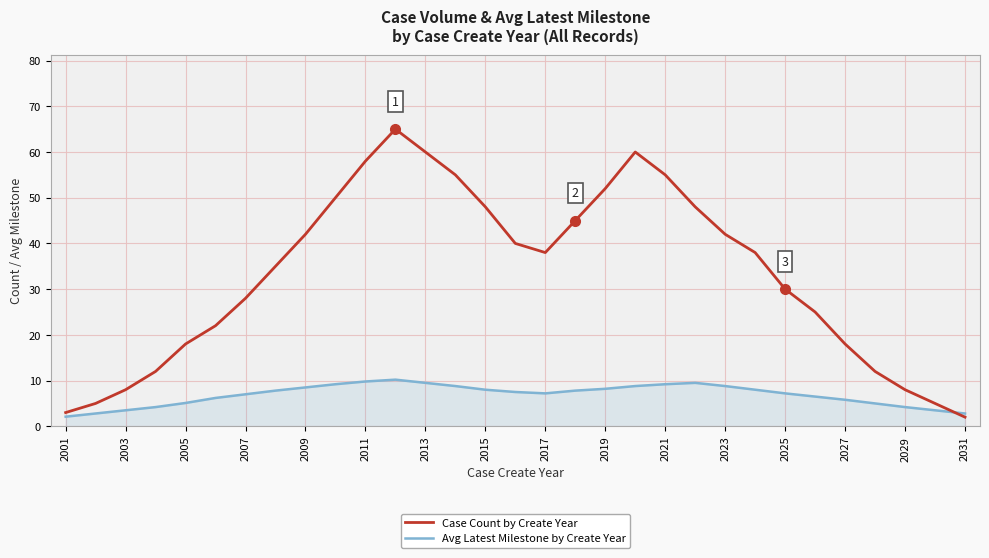

Which series has the widest spread of values?

Case Count by Create Year